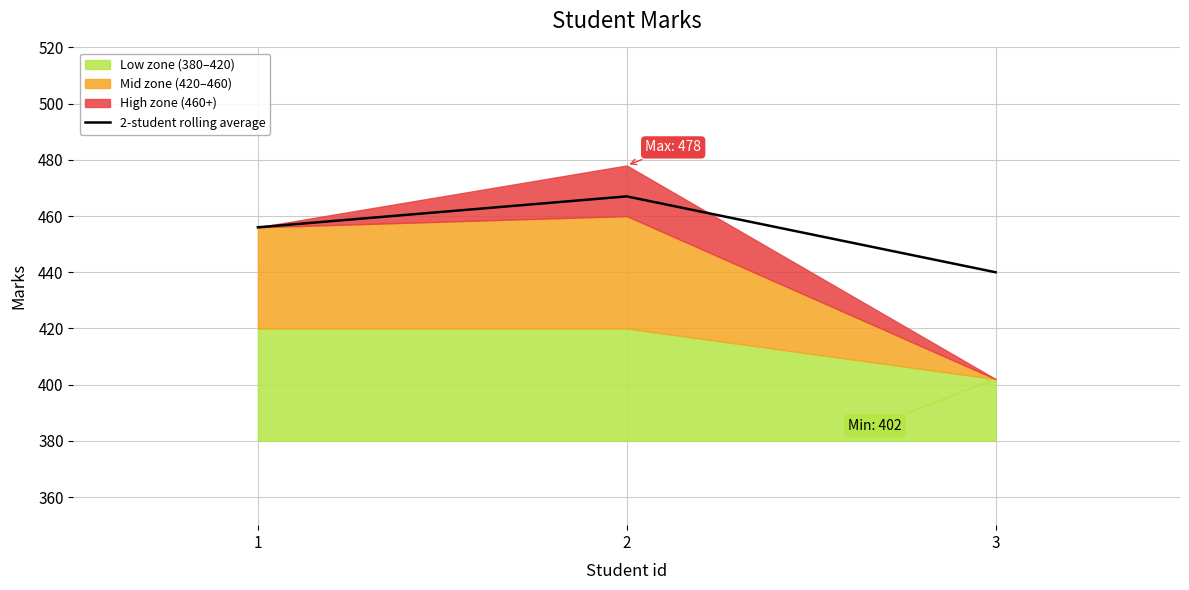

True or false: the data shows 241 at 3.

False